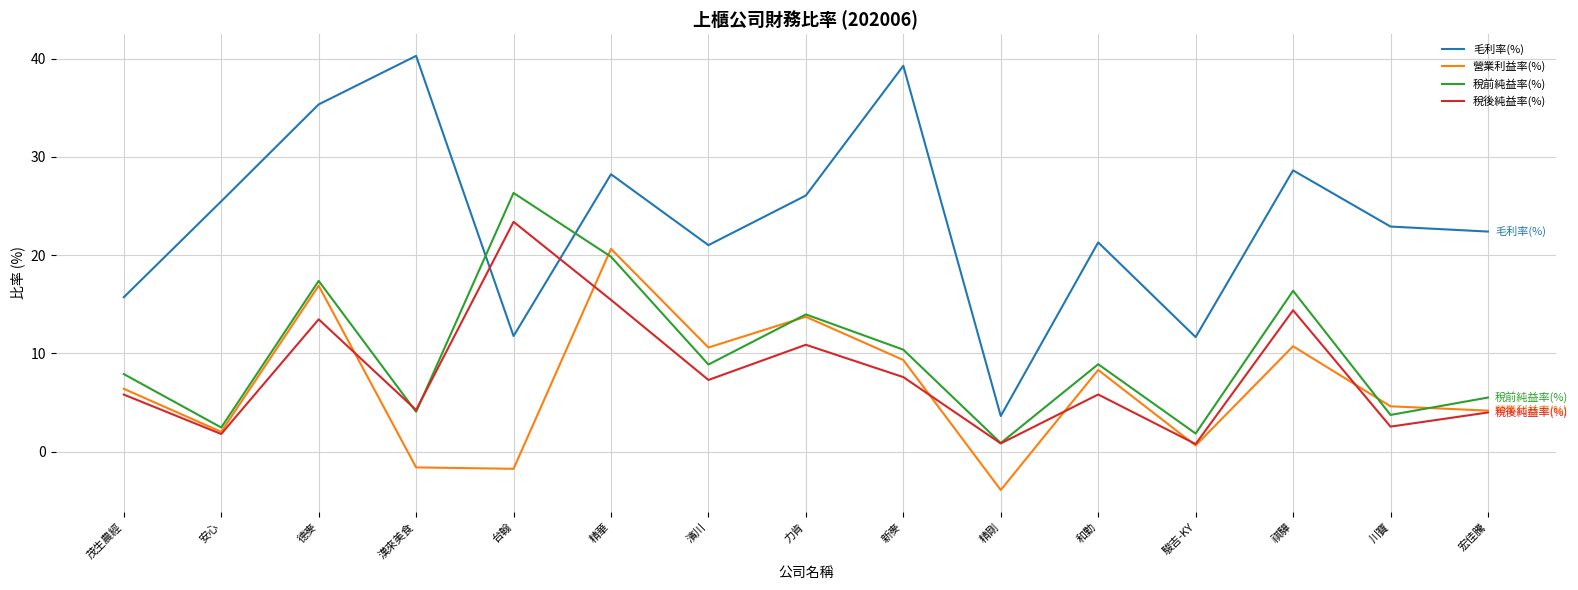

Is this an area chart (filled region under the line)?

No